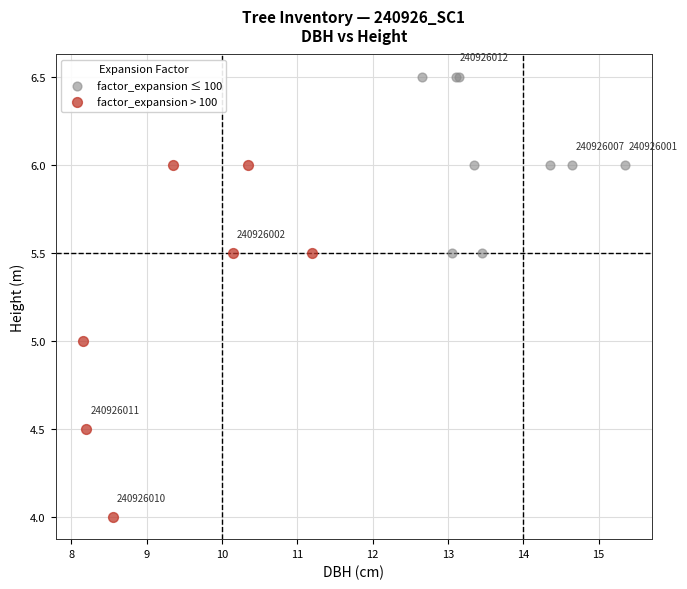

Which series contains the highest Y value?

factor_expansion ≤ 100